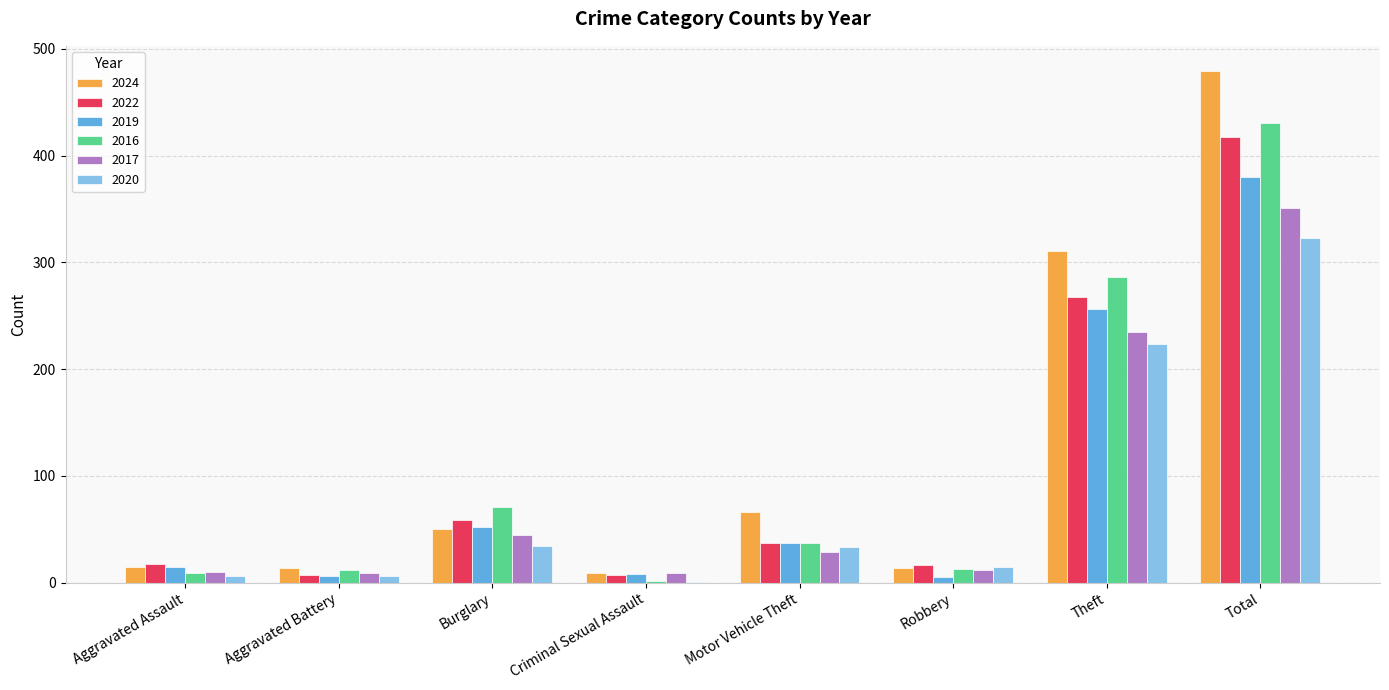

The value of 2019 at Theft is 445. True or false?

False